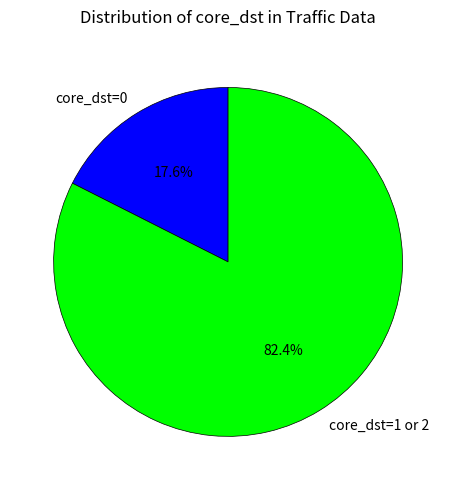

Which category has the biggest portion of the pie?

core_dst=1 or 2